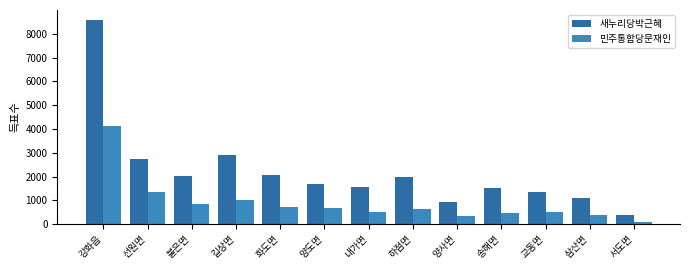

Which series has the widest spread of values?

새누리당박근혜